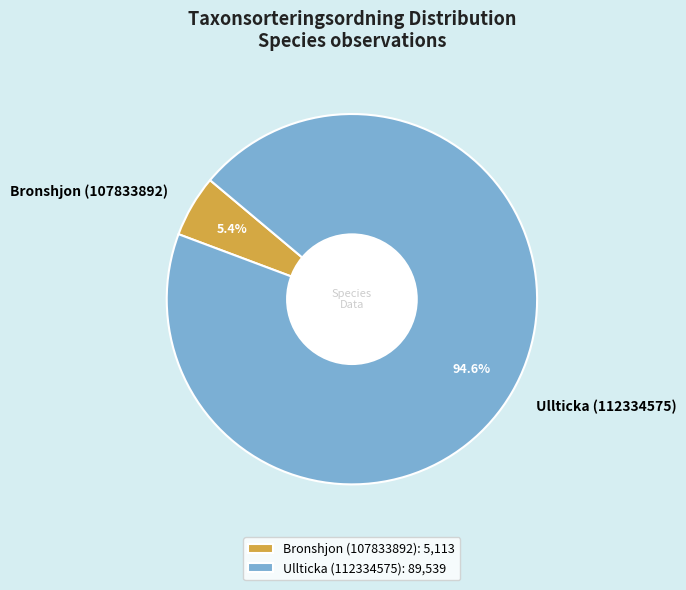

Between Ullticka (112334575) and Bronshjon (107833892), which is larger?

Ullticka (112334575)